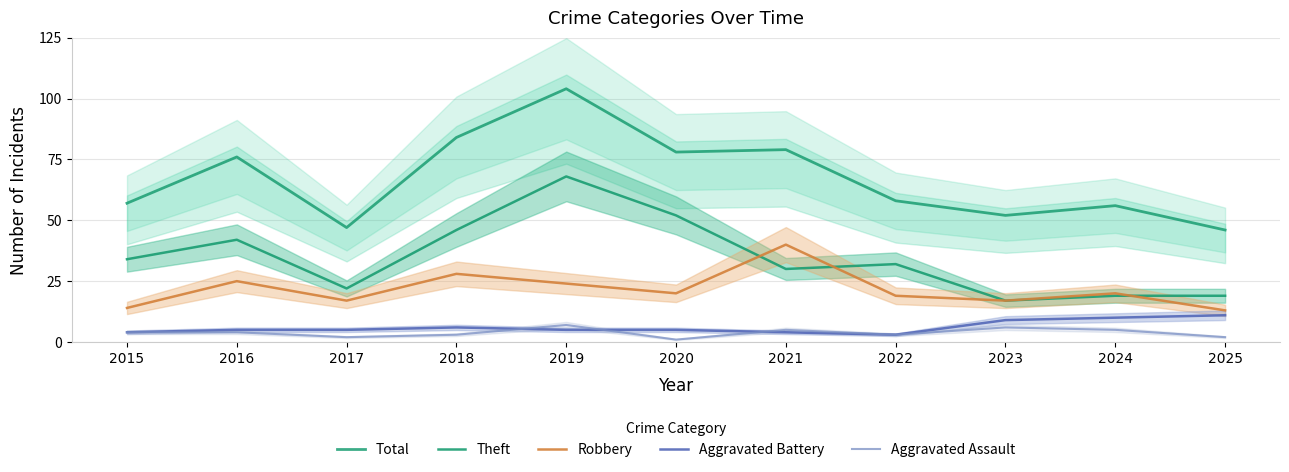

What is the sum of the Robbery values at 2015 and 2021?

54